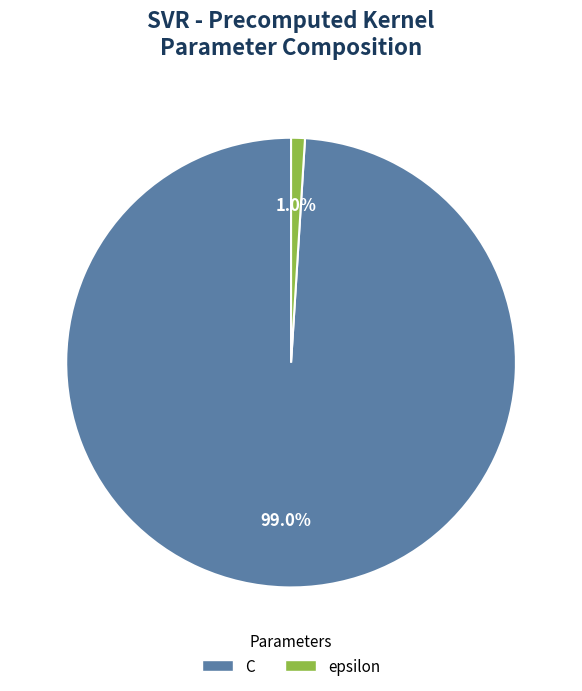

Does any single category account for the majority?

Yes